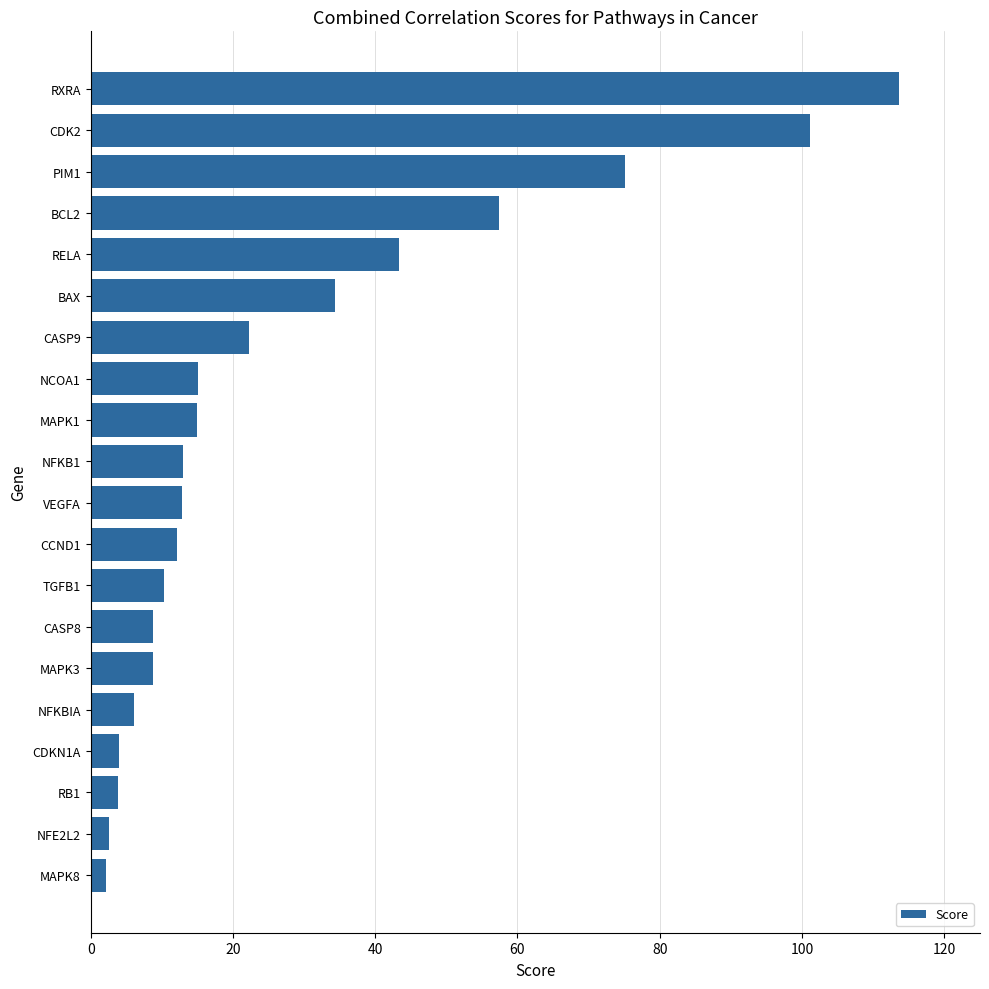

What is the difference between the maximum and second lowest values?

111.0